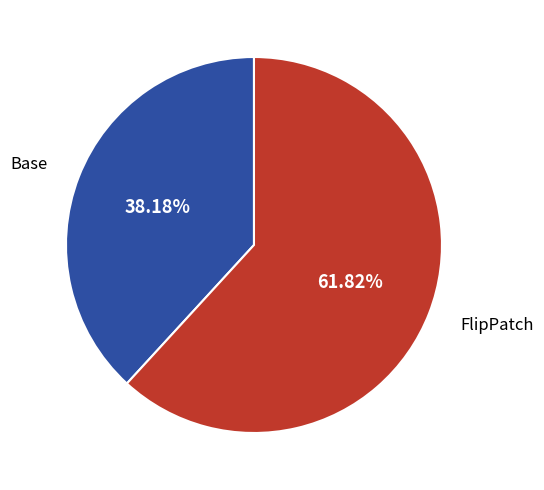

Does any single category account for the majority?

Yes